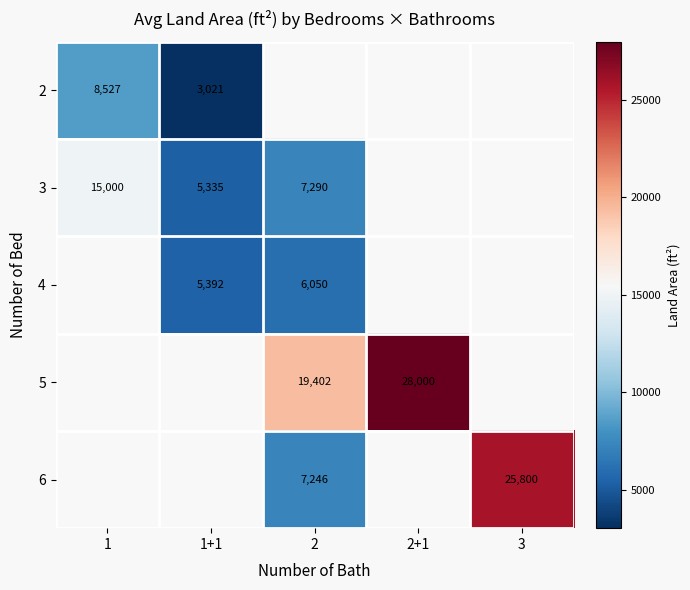

True or false: 5 has a value of 34342 at 2.

False